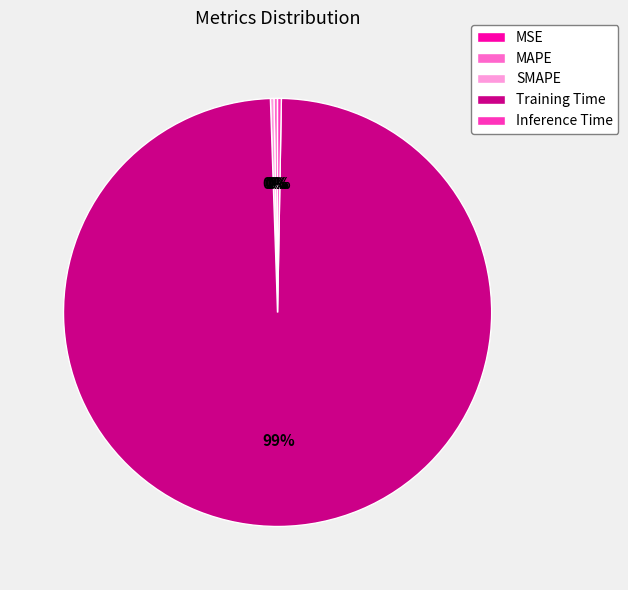

What is the largest slice in the pie chart?

Training Time